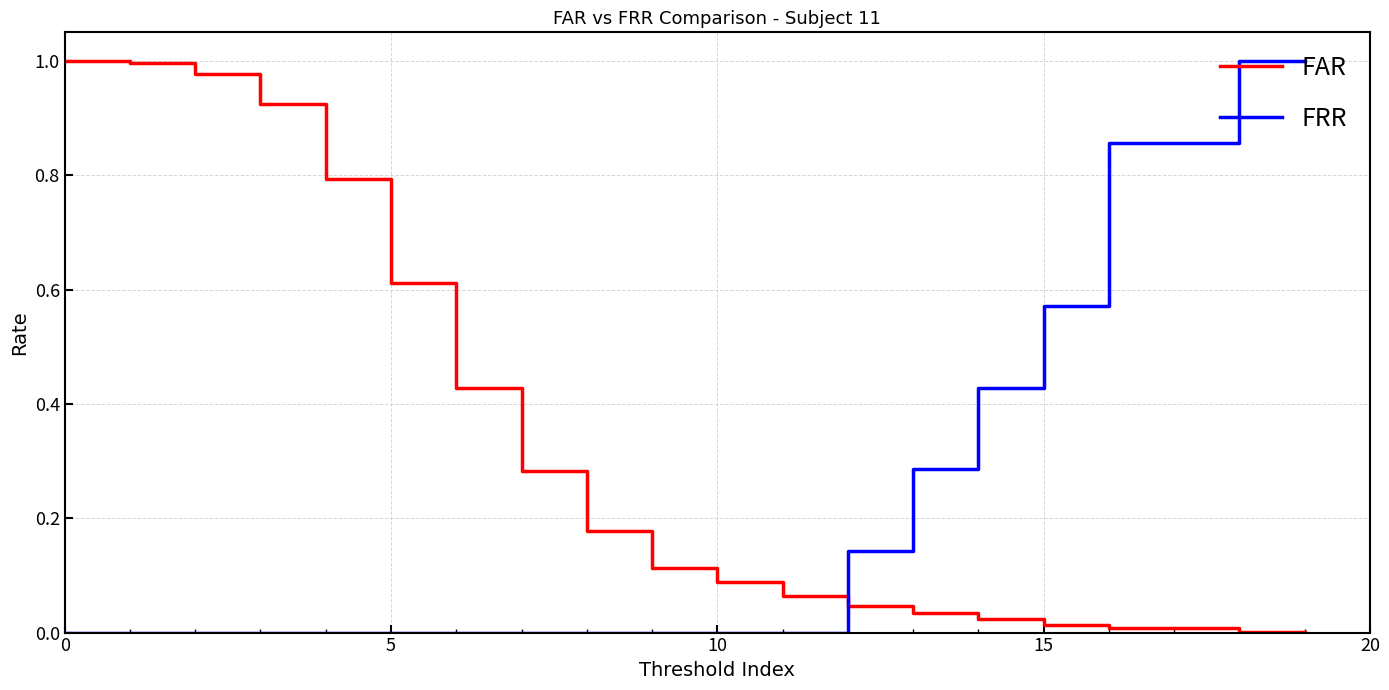

True or false: FRR and FAR intersect in this chart.

True